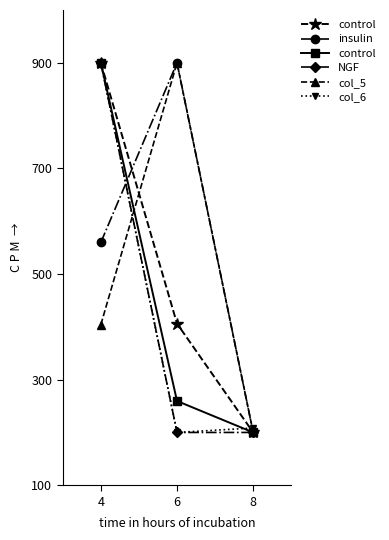

How many lines are shown in the chart?

5